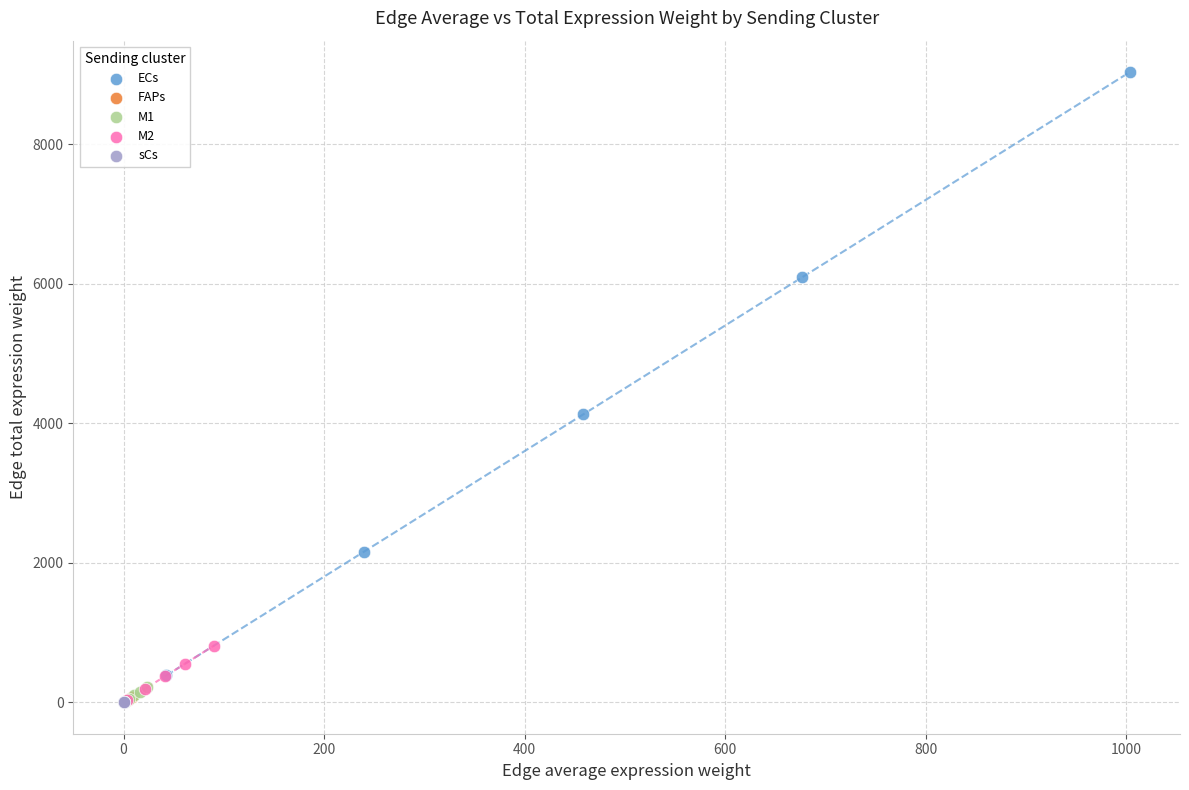

What are all the series names shown in the legend?

ECs, FAPs, M1, M2, sCs